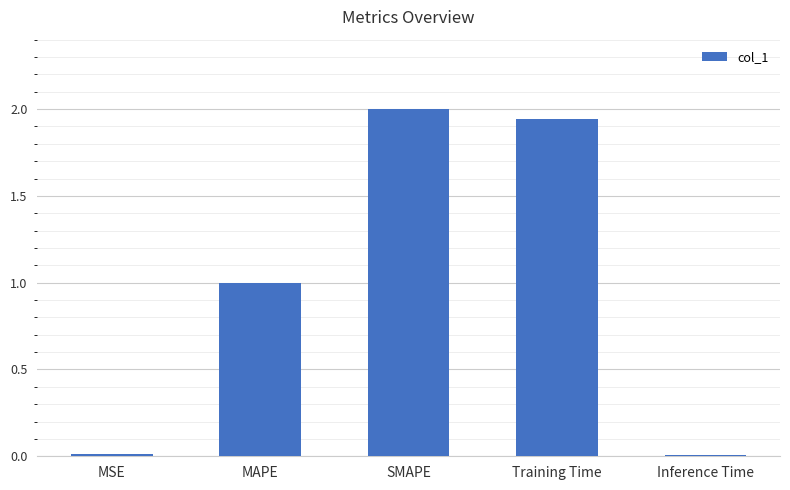

What is the greatest value displayed?

2.0